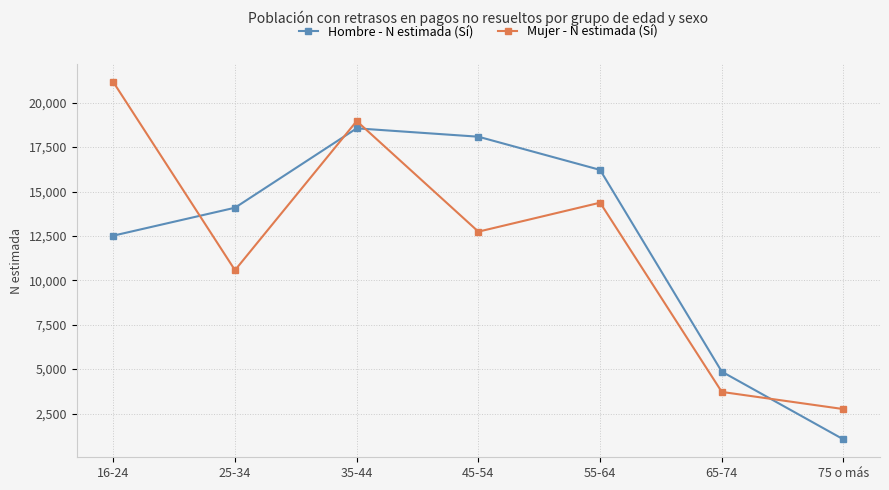

How many data points does each series have?

7